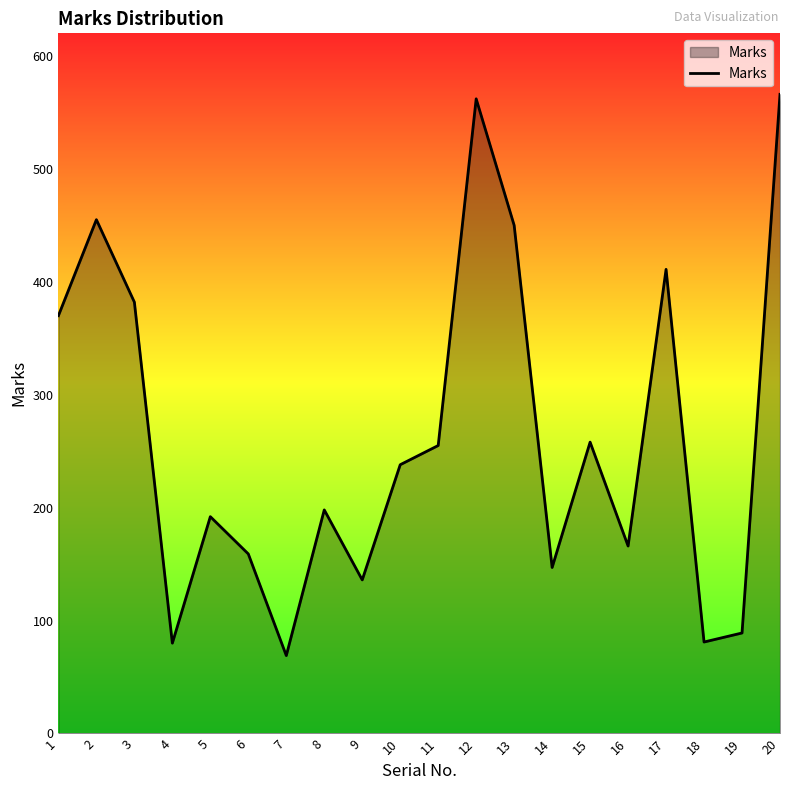

The value at 10 is 136. True or false?

False